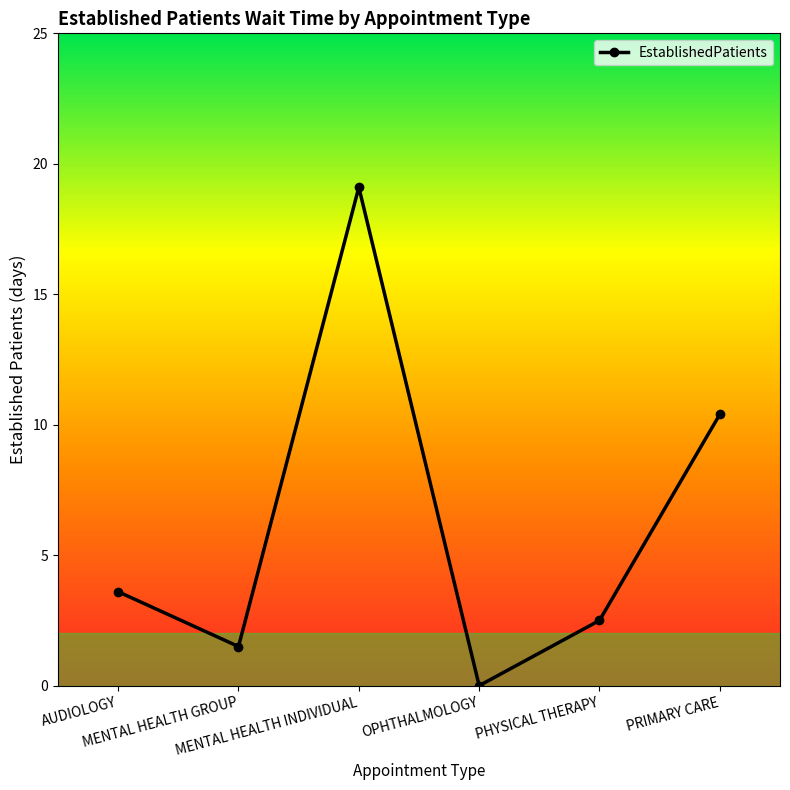

How many distinct data groups are displayed?

1